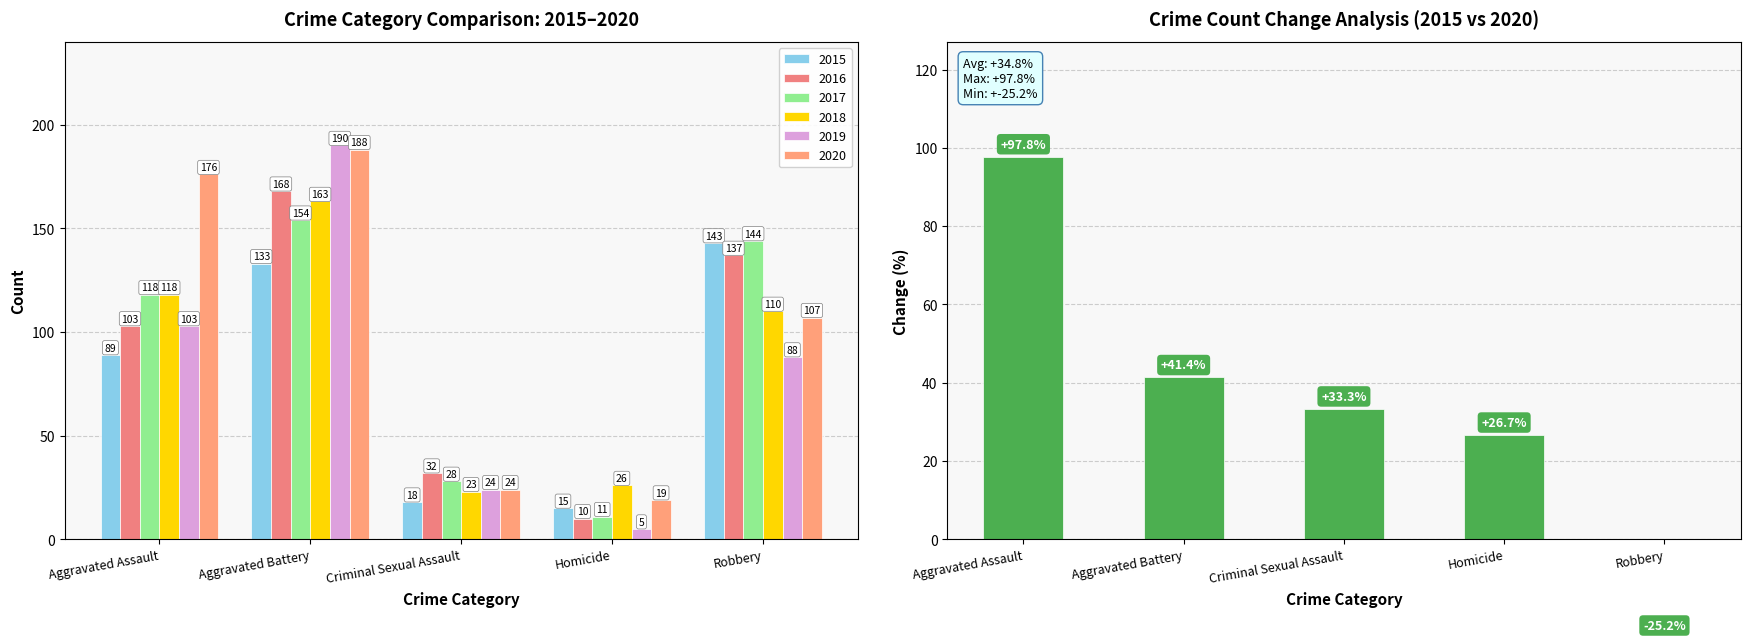

What is the label of the 4th bar from the right?

Aggravated Battery